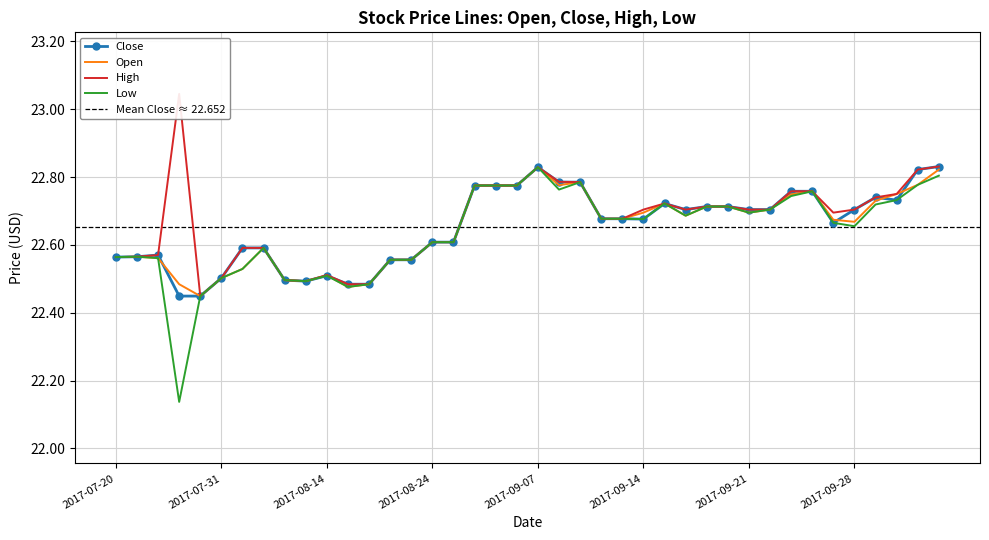

True or false: Low has more than 1 points higher than both neighbors.

True